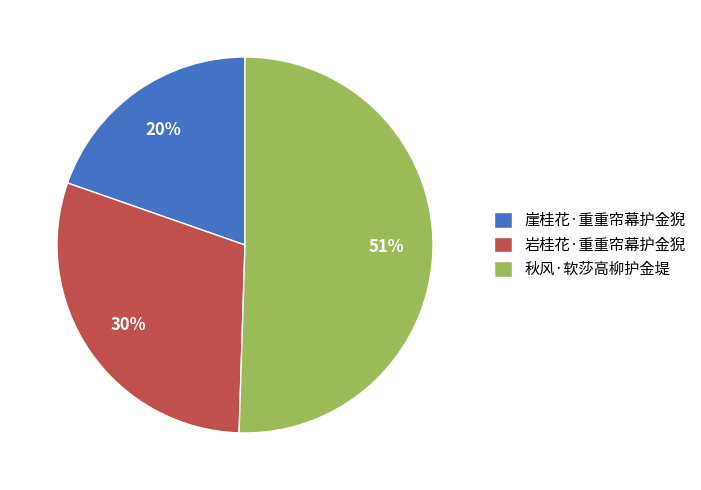

Combined, do 崖桂花·重重帘幕护金猊 and 岩桂花·重重帘幕护金猊 account for over 50%?

No